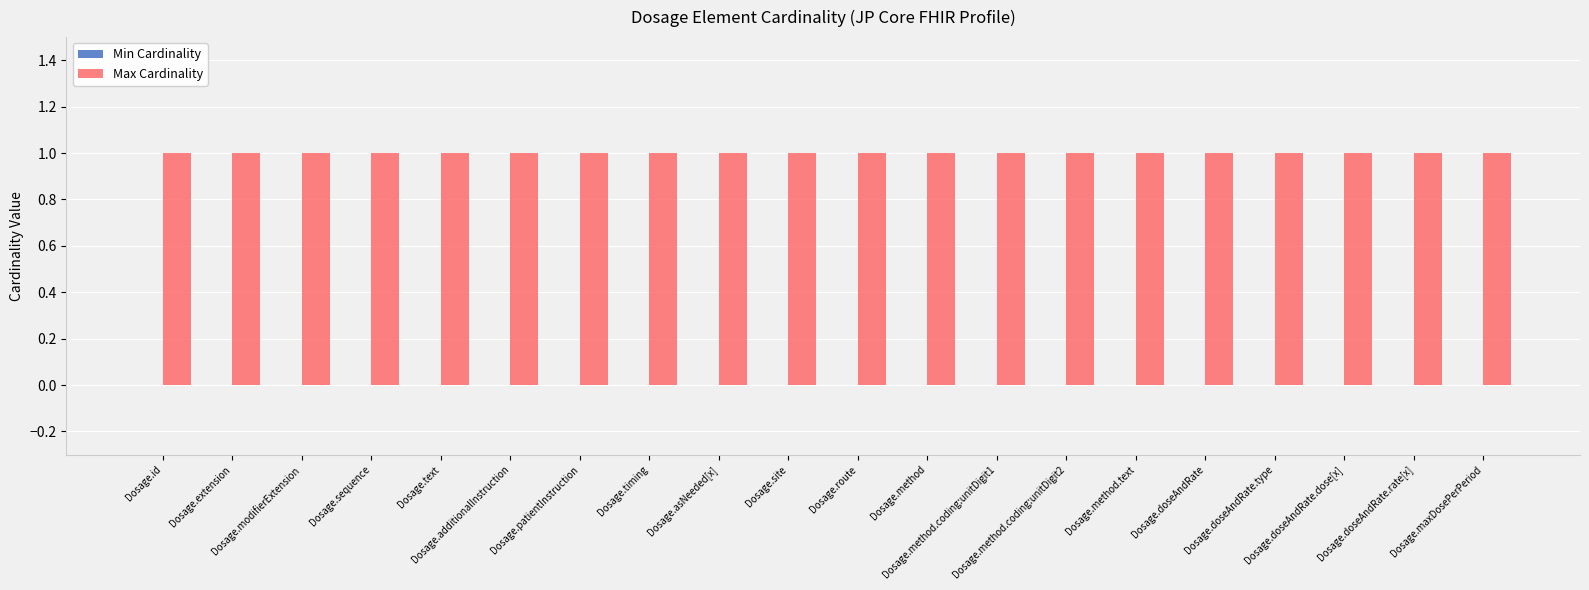

Which category has the lowest value across all series?

Dosage.id